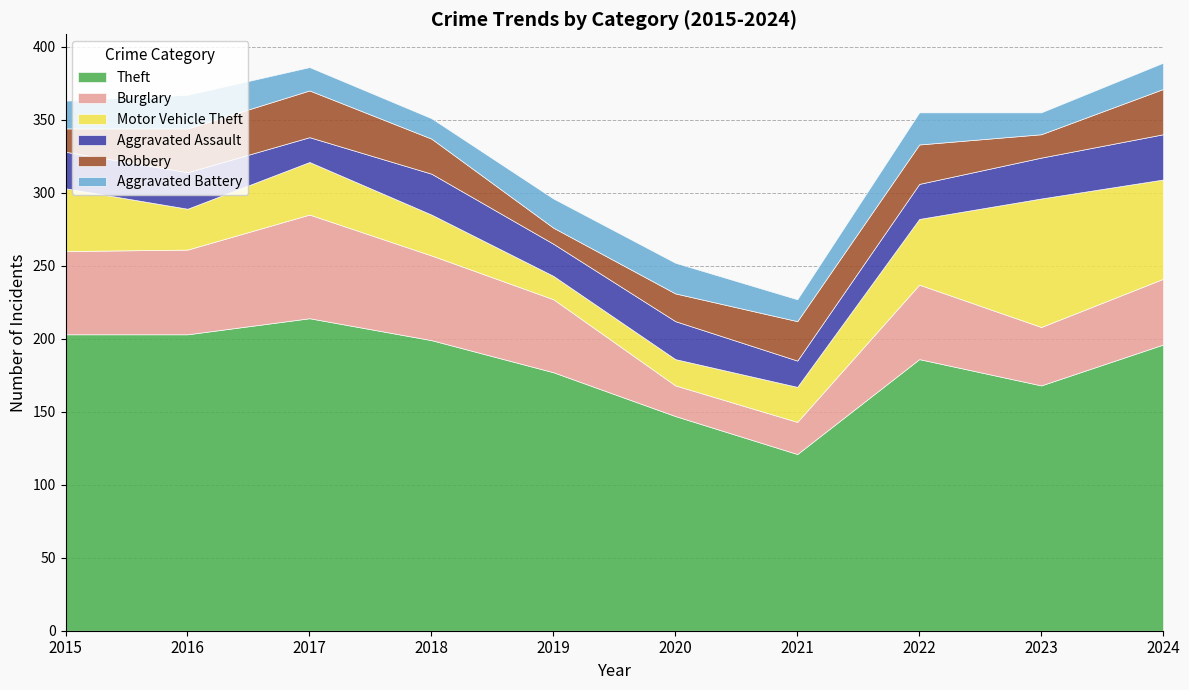

What are all the series names shown in the legend?

Theft, Burglary, Motor Vehicle Theft, Aggravated Assault, Robbery, Aggravated Battery